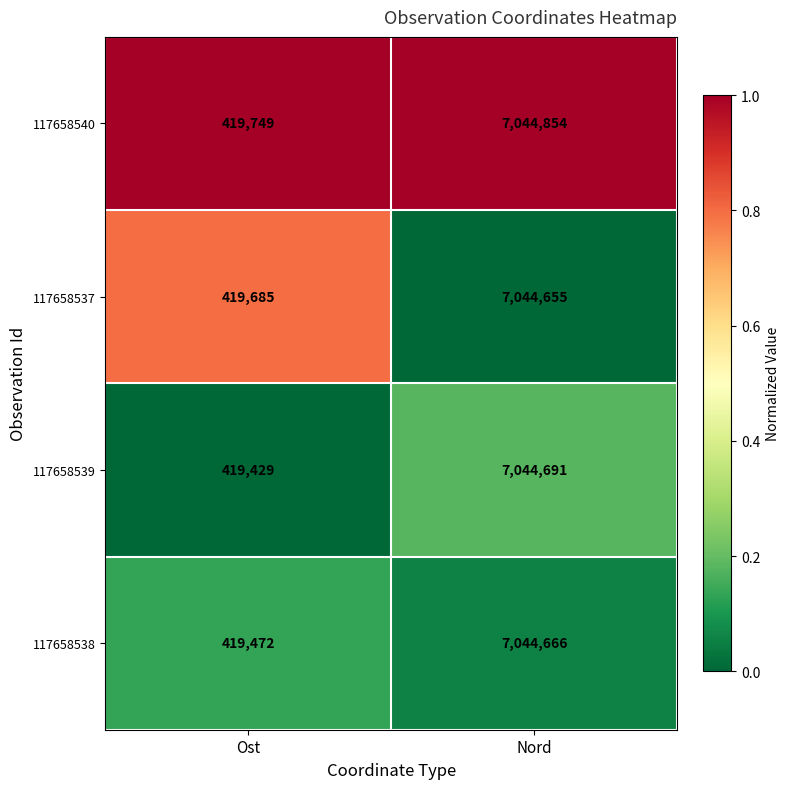

What is the difference between the 117658538 values at Nord and Ost?

6625194